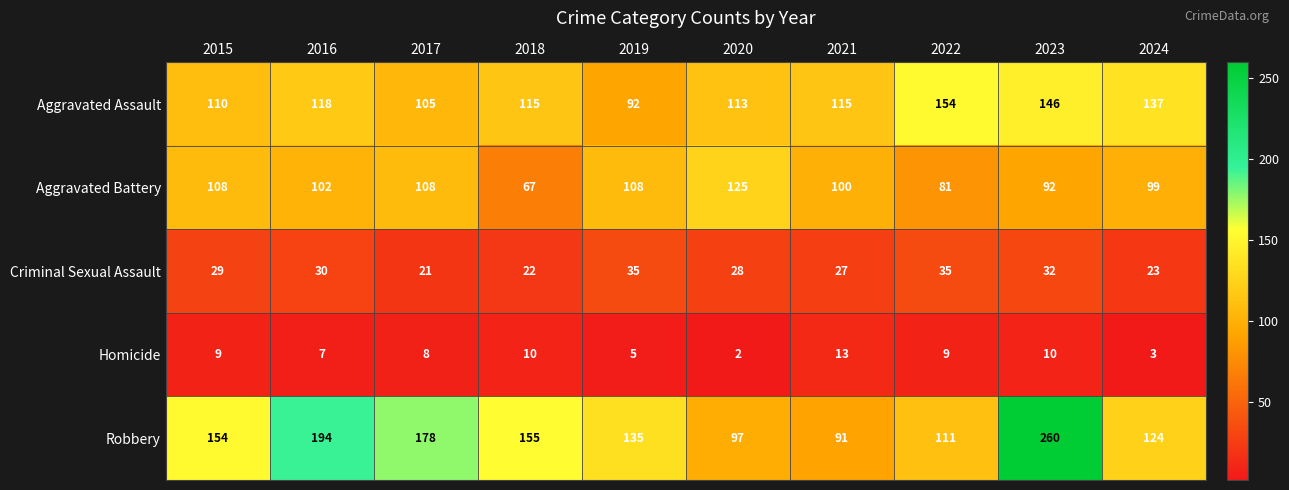

At which category does the chart reach its peak across all series?

2023